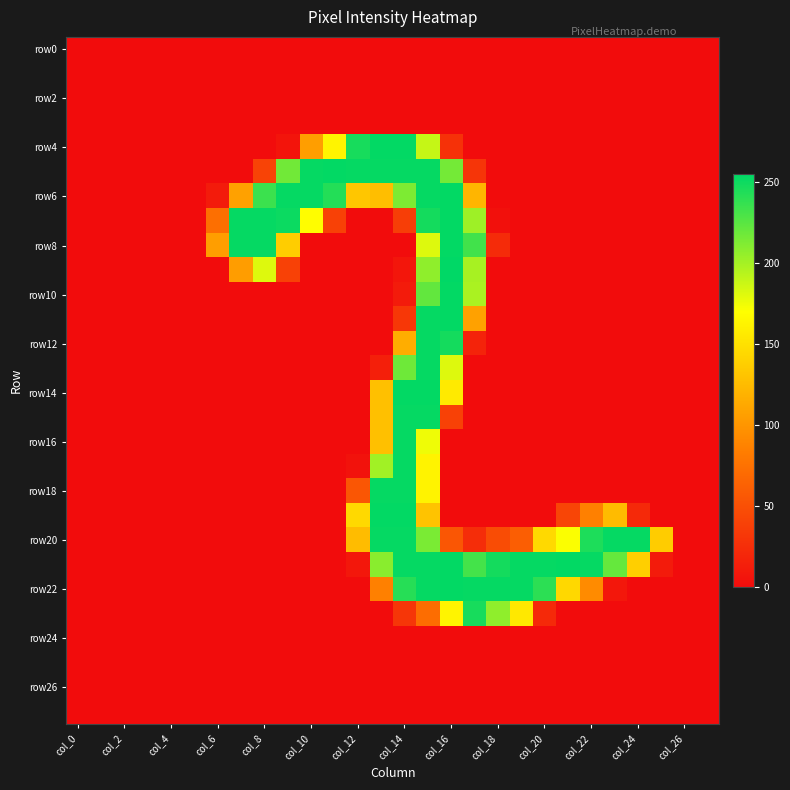

Count the number of data series in this chart.

28